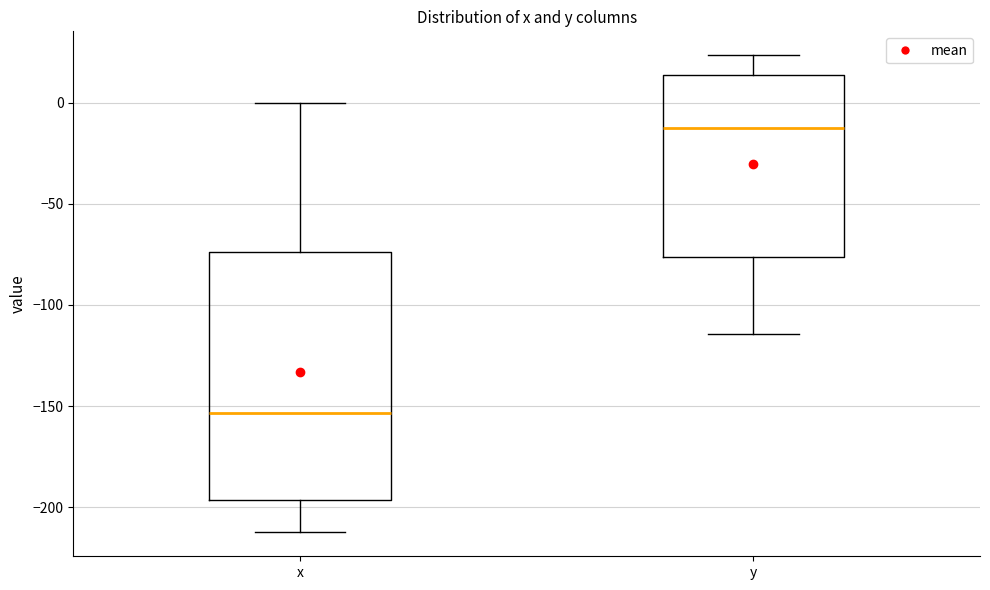

Which box has the lowest median line?

x